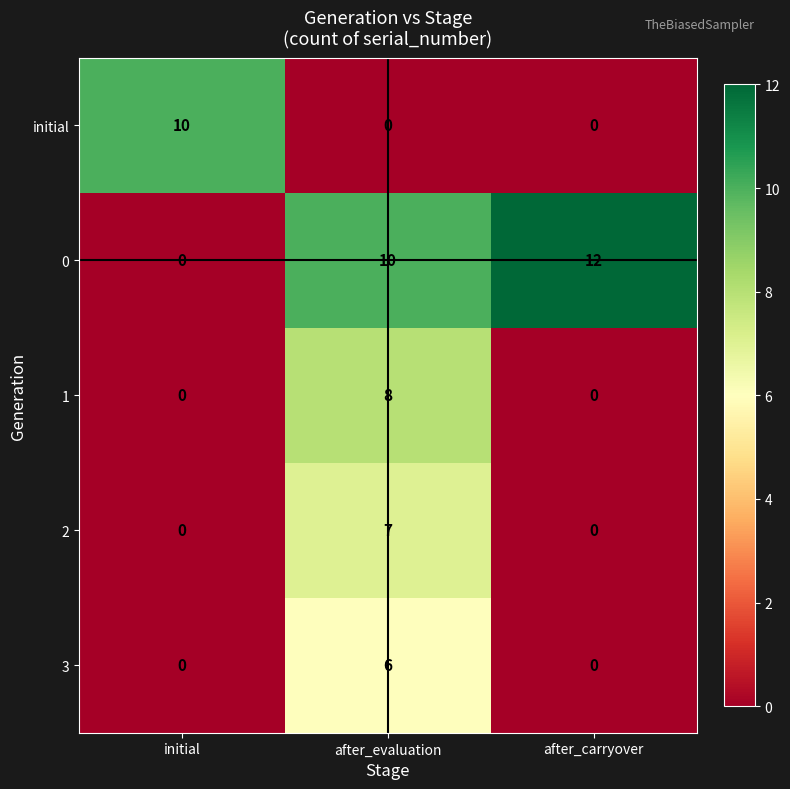

Reading left to right, what are all the values shown in this chart?

initial: initial=10	after_evaluation=0	after_carryover=0
0: initial=0	after_evaluation=10	after_carryover=12
1: initial=0	after_evaluation=8	after_carryover=0
2: initial=0	after_evaluation=7	after_carryover=0
3: initial=0	after_evaluation=6	after_carryover=0